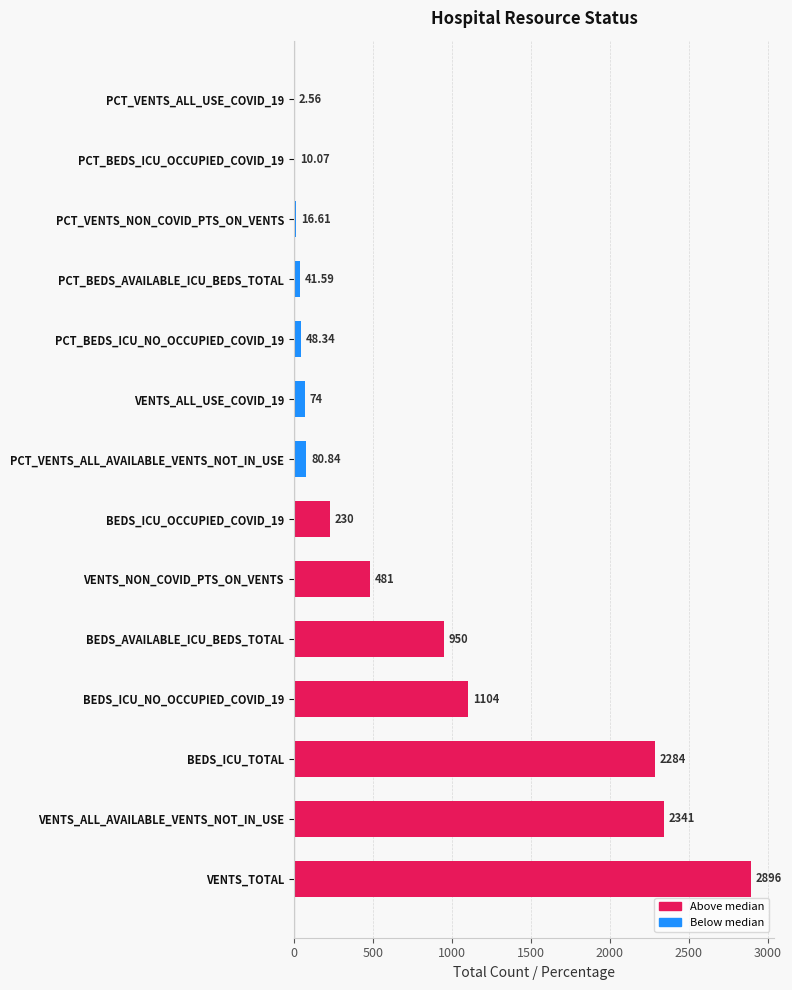

Which has a higher value, PCT_BEDS_AVAILABLE_ICU_BEDS_TOTAL or PCT_VENTS_ALL_AVAILABLE_VENTS_NOT_IN_USE?

PCT_VENTS_ALL_AVAILABLE_VENTS_NOT_IN_USE